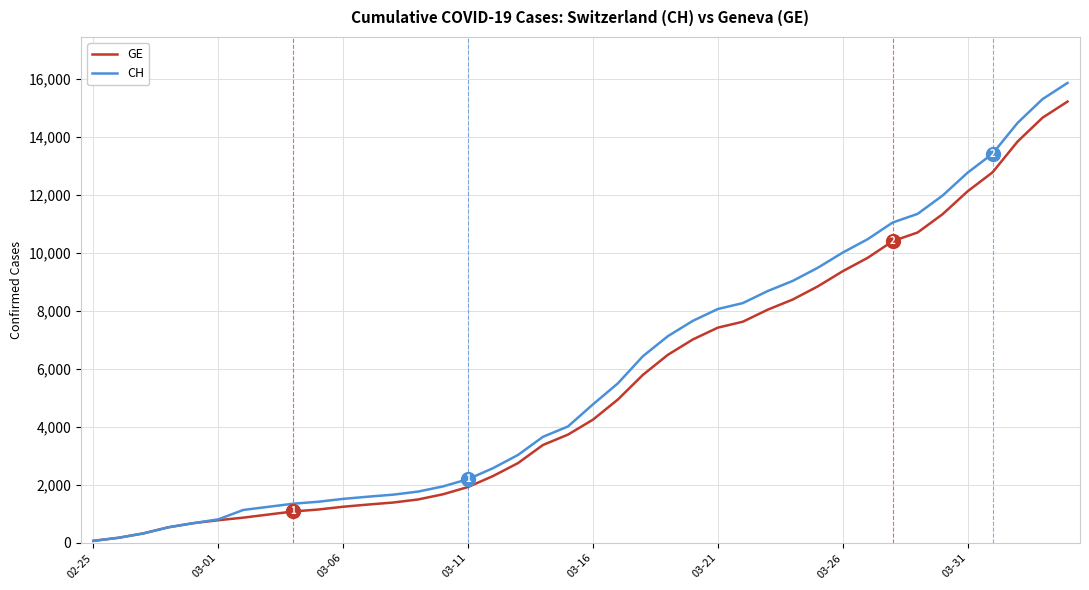

What is the maximum value shown in the chart?

15850